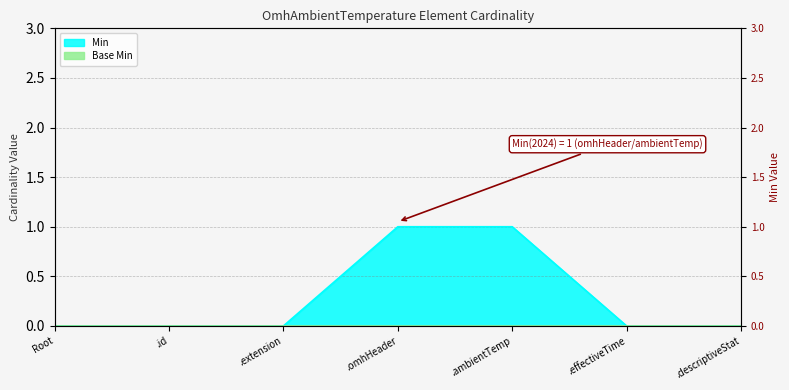

What is the greatest value displayed?

1